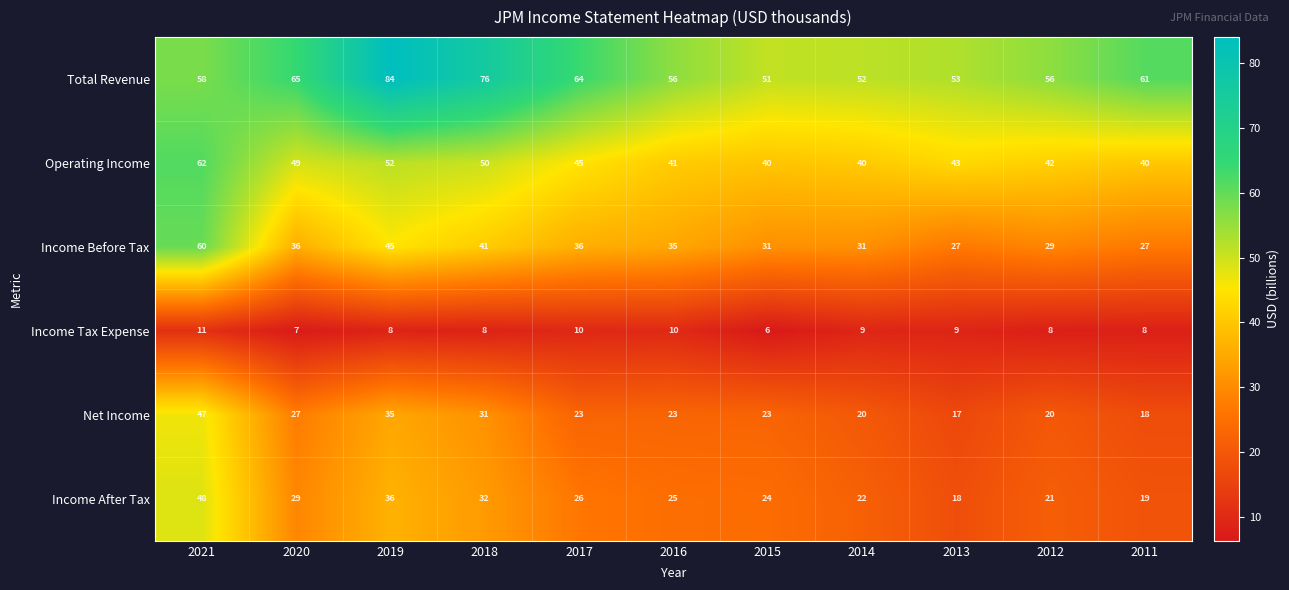

What is the average value of the Income After Tax series?

27